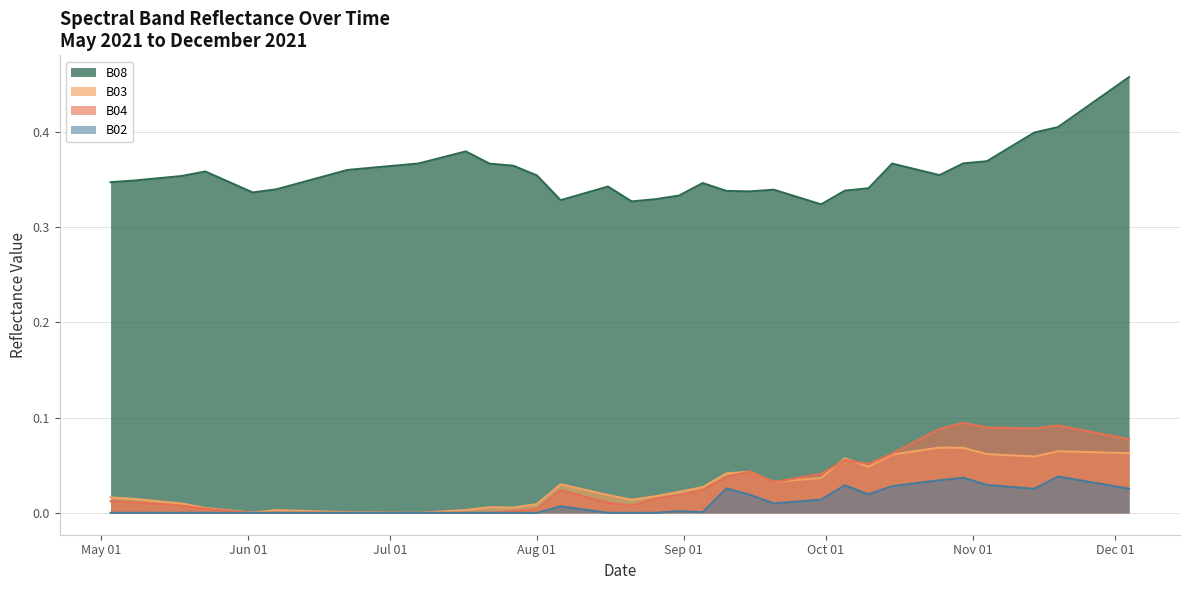

True or false: B02 and B04 cross at least once.

False